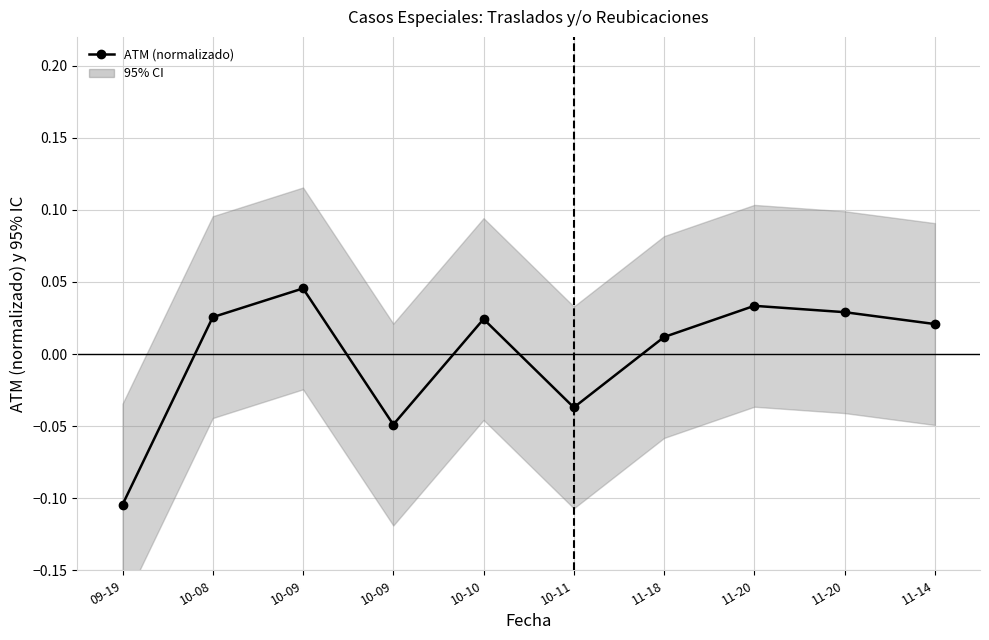

Where is the first local minimum?

10-09